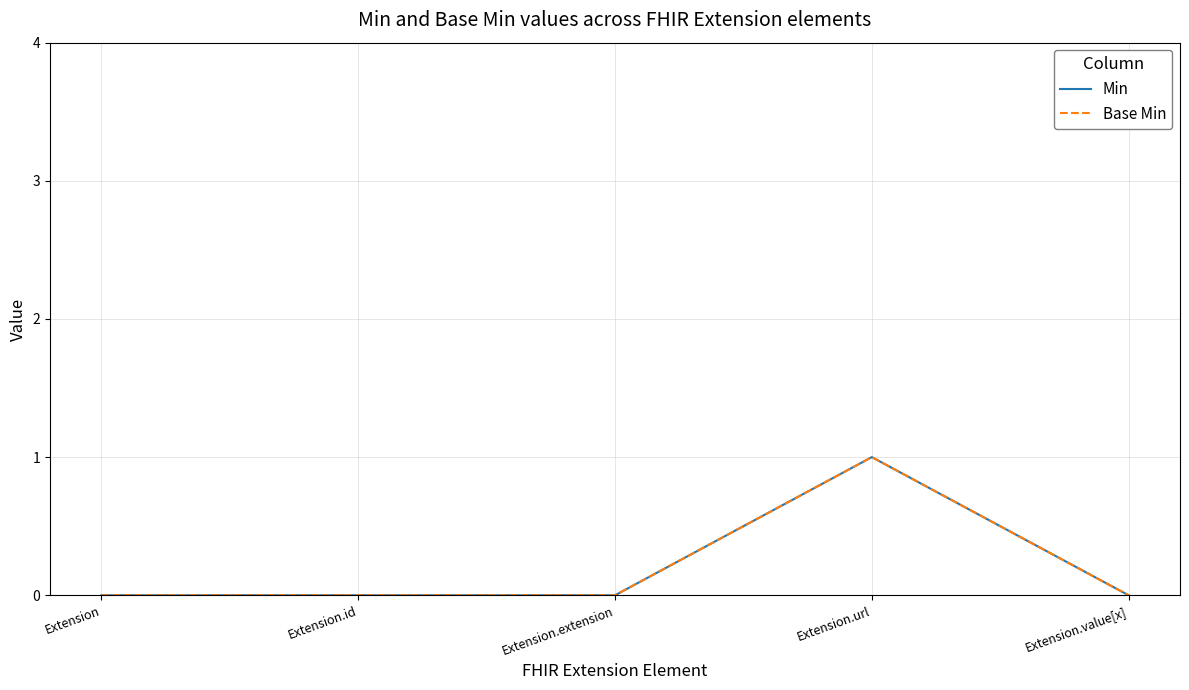

At which category is the sum across all series the highest?

Extension.url